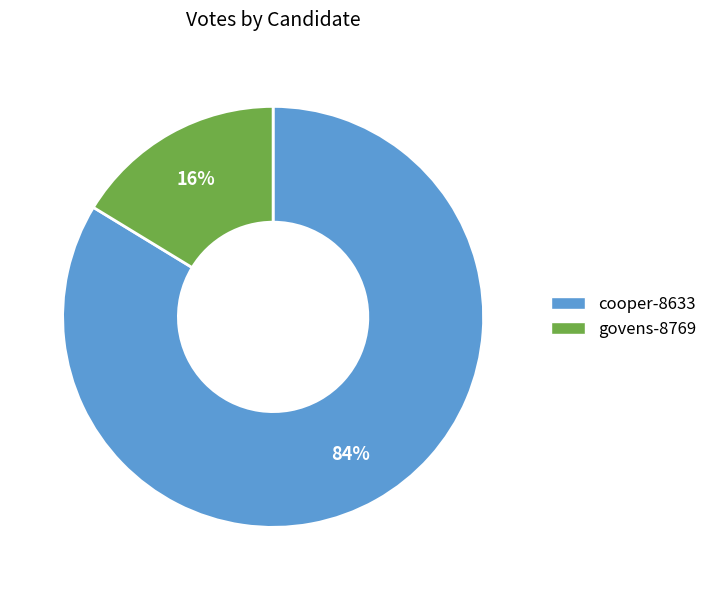

Combined, do cooper-8633 and govens-8769 account for over 50%?

Yes